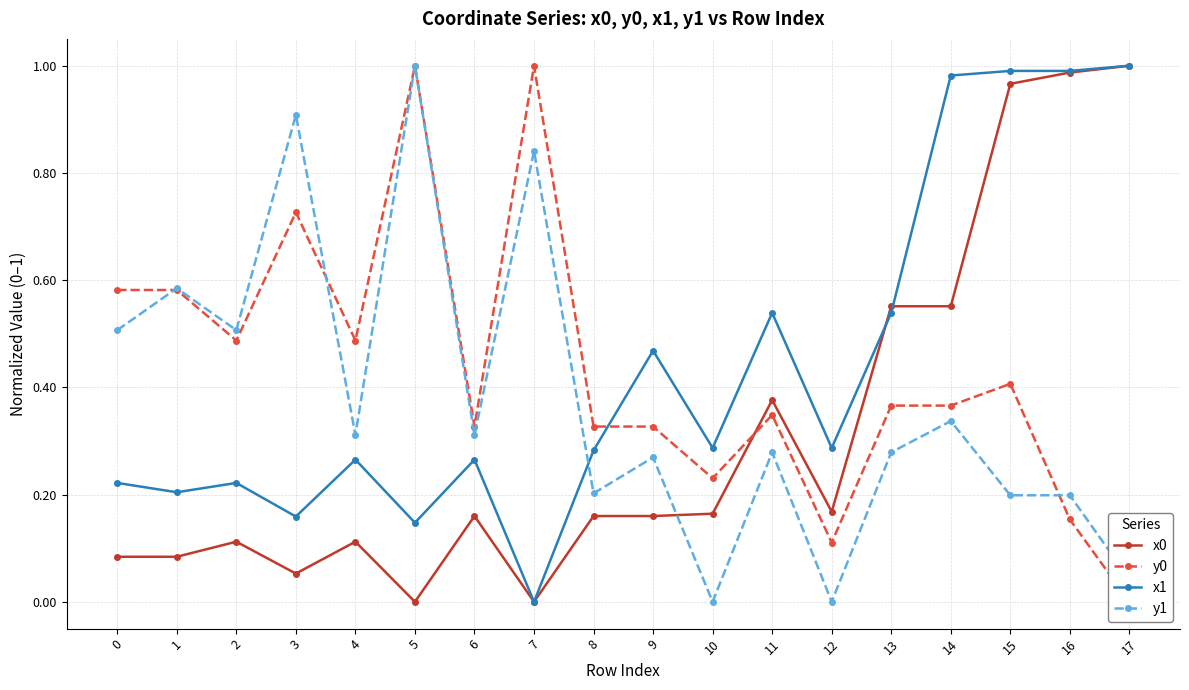

At which label is y1 closest to 0?

10